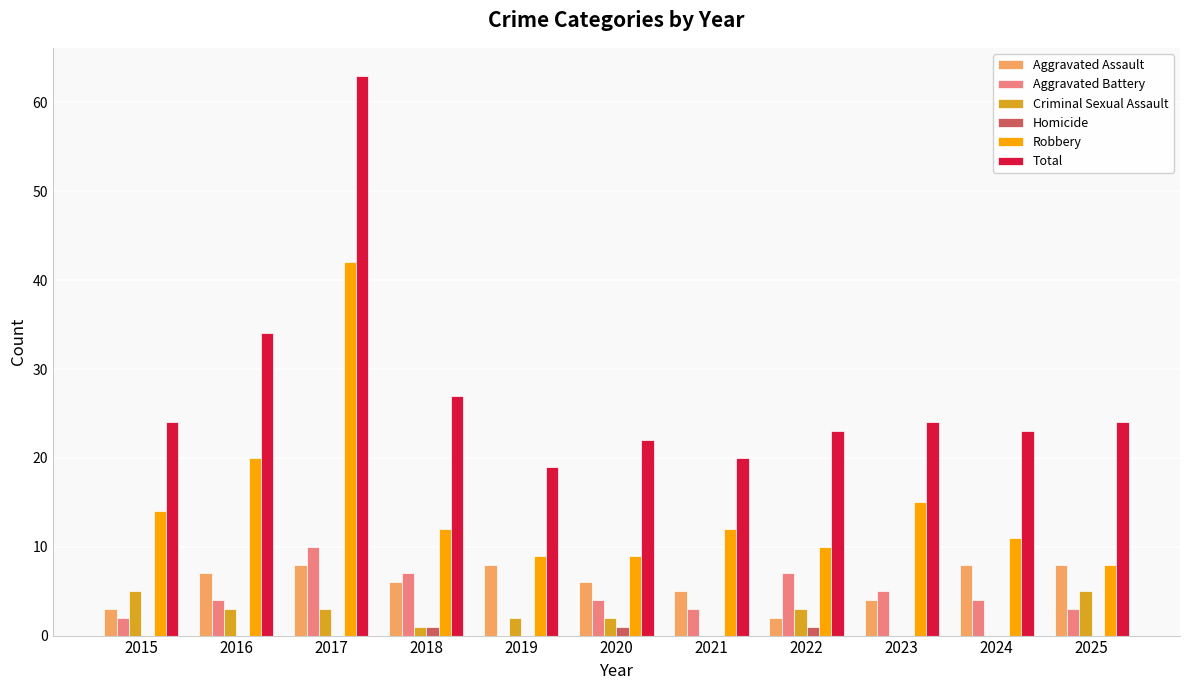

Is the value of Aggravated Assault at 2024 greater than the value of Criminal Sexual Assault at 2021?

Yes